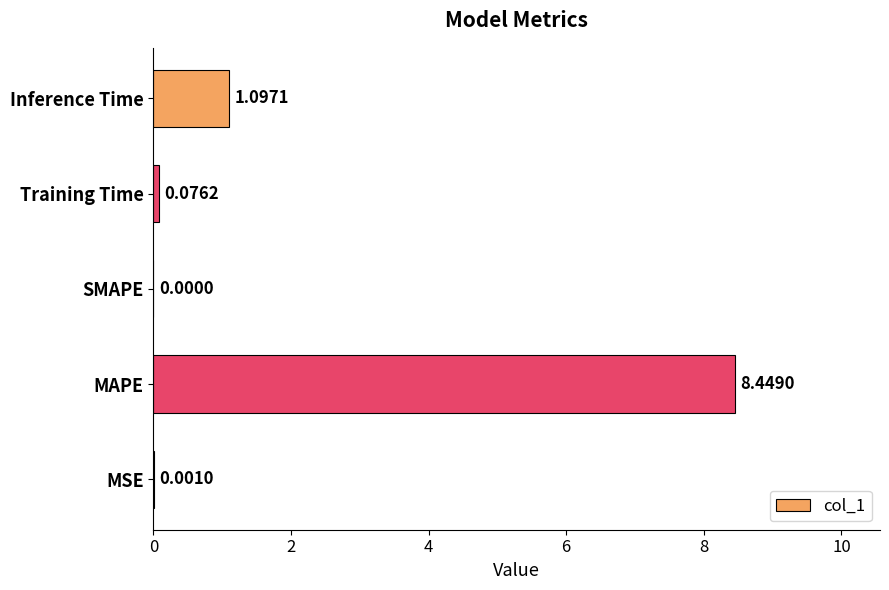

Are the bars horizontal?

Yes